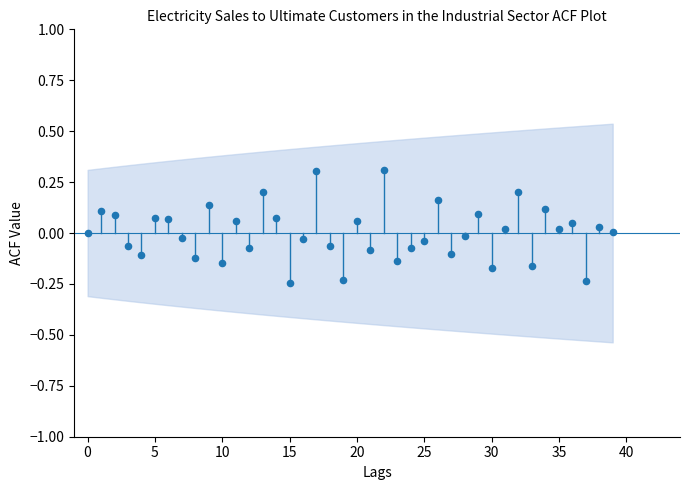

What is the range of Y values (max minus min)?

0.6